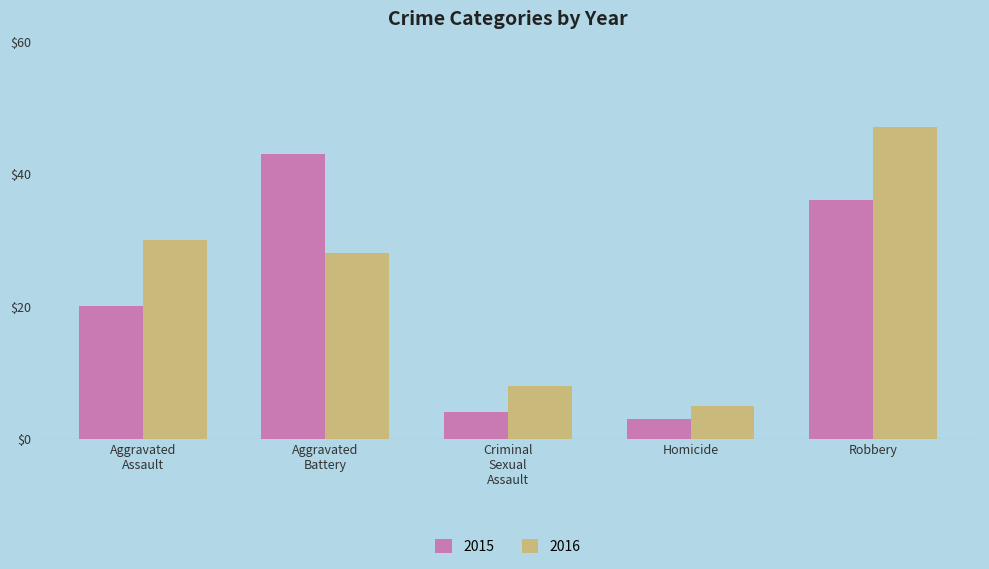

Rank the series by their maximum value, from lowest to highest.

2015, 2016